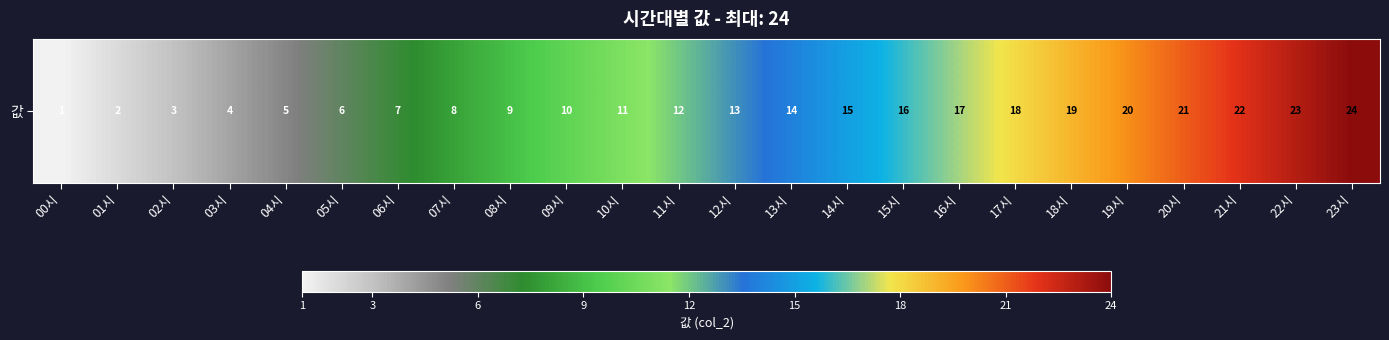

How many data points are above 13?

11